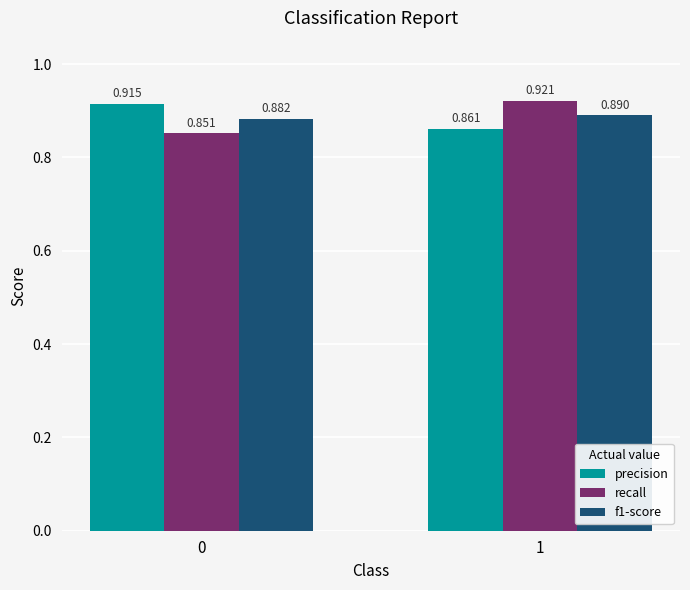

Which series changed the most between 0 and 1?

recall